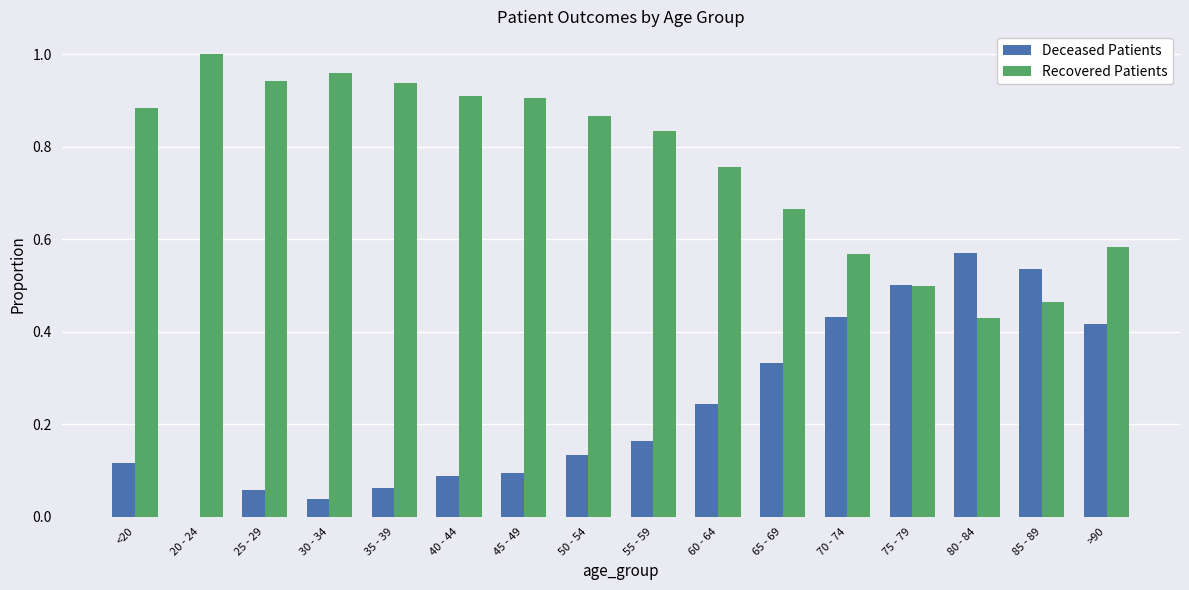

What are all the series names shown in the legend?

Deceased Patients, Recovered Patients